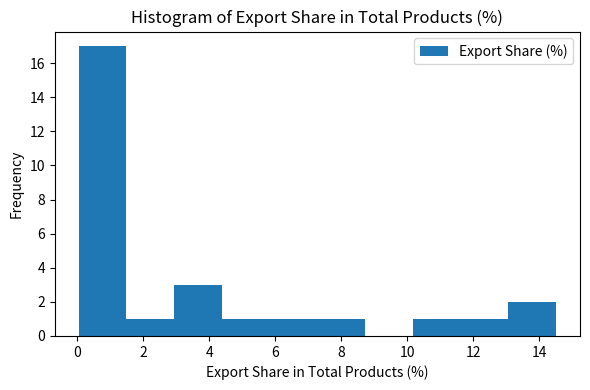

Which range on the x-axis has the tallest bar?

0.0 to 1.4